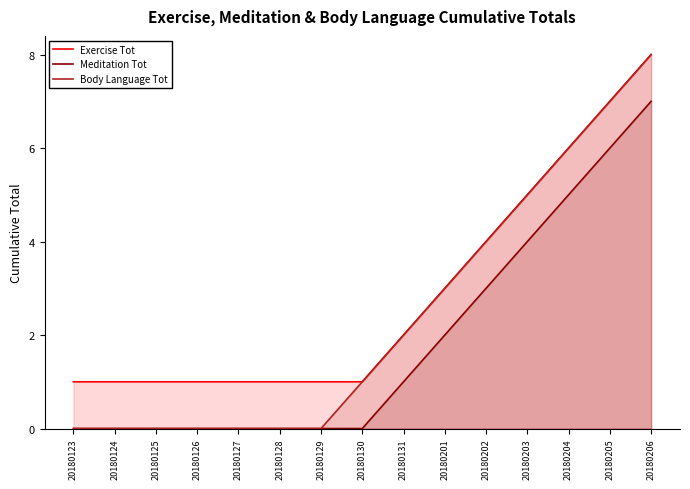

At how many categories does at least one series exceed 6?

2